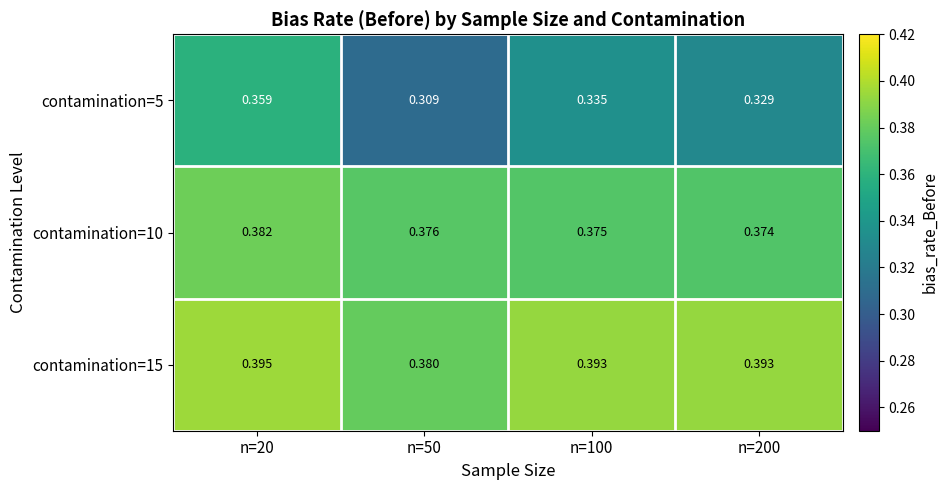

Is the value of contamination=15 at n=20 greater than the value of contamination=5 at n=50?

Yes